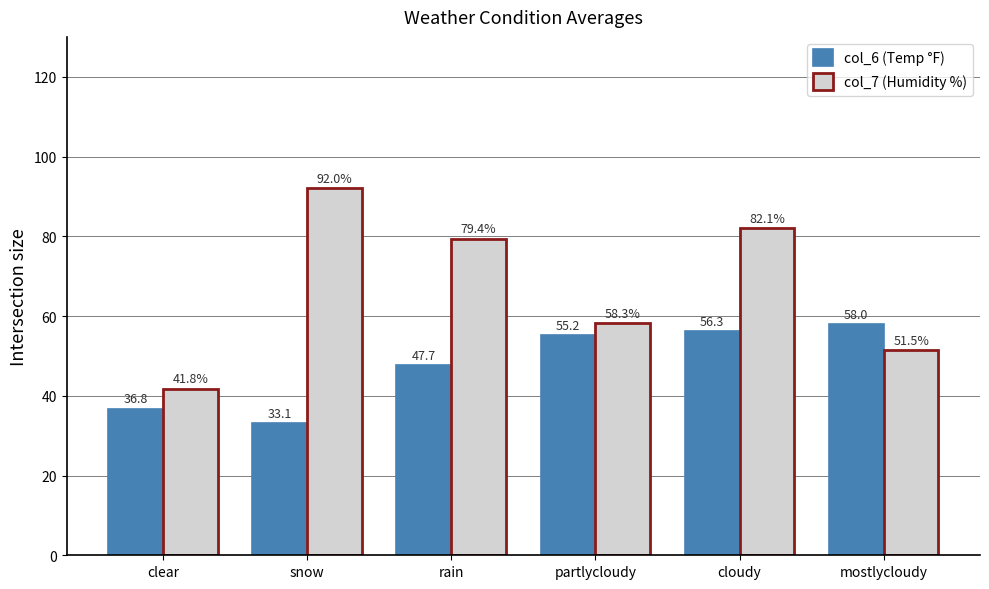

Which series changed the most between clear and rain?

col_7 (Humidity %)